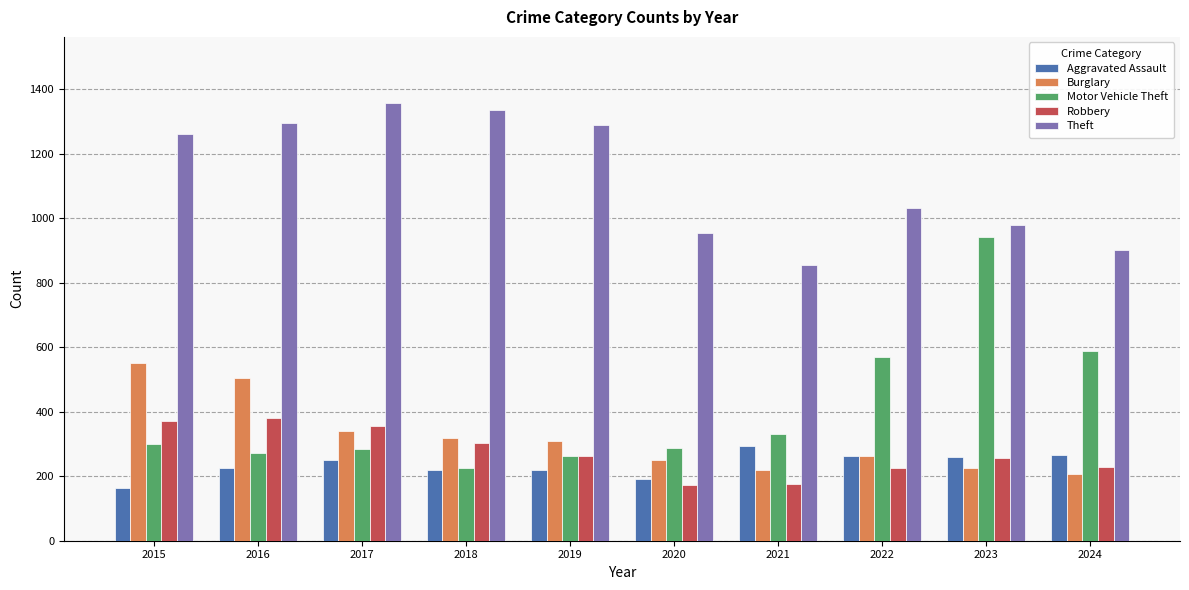

Count the number of categories in the chart.

10